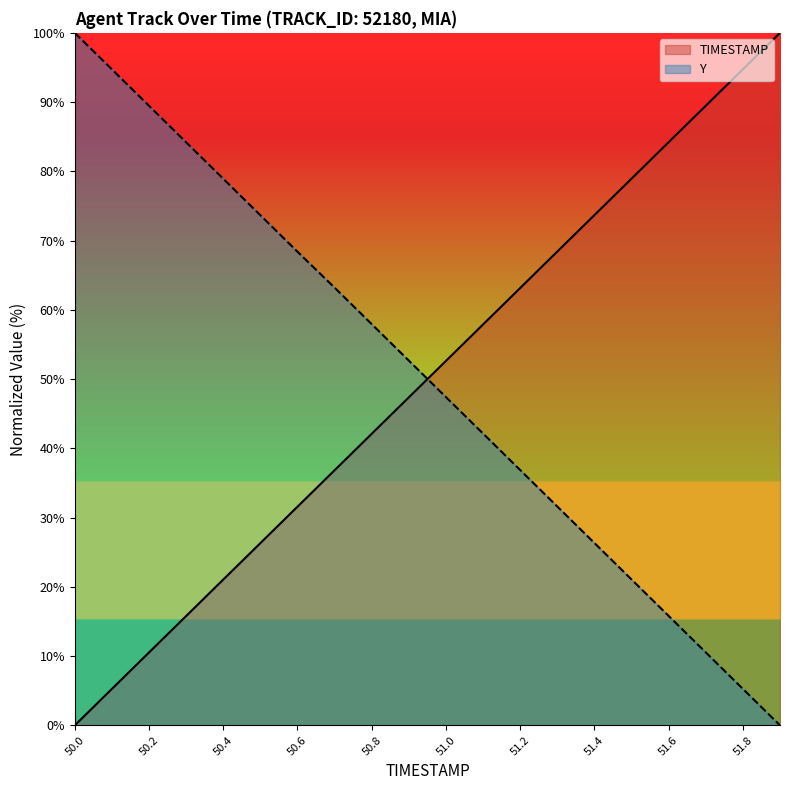

How many values in TIMESTAMP are above zero?

19